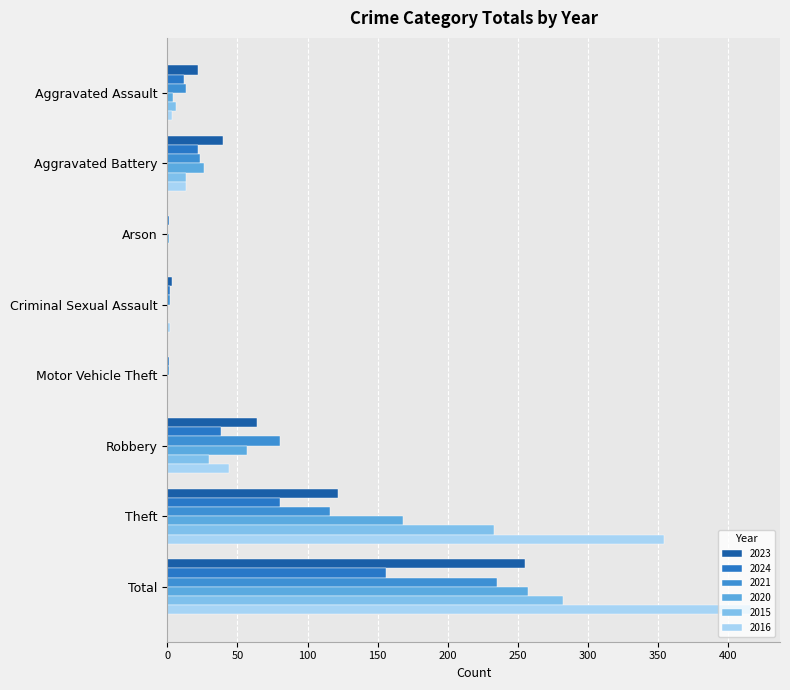

Reading left to right, list all the values displayed in this chart.

2023: Aggravated Assault=22	Aggravated Battery=40	Arson=0	Criminal Sexual Assault=3	Motor Vehicle Theft=0	Robbery=64	Theft=122	Total=255
2024: Aggravated Assault=12	Aggravated Battery=22	Arson=1	Criminal Sexual Assault=2	Motor Vehicle Theft=1	Robbery=38	Theft=80	Total=156
2021: Aggravated Assault=13	Aggravated Battery=23	Arson=0	Criminal Sexual Assault=2	Motor Vehicle Theft=1	Robbery=80	Theft=116	Total=235
2020: Aggravated Assault=4	Aggravated Battery=26	Arson=1	Criminal Sexual Assault=0	Motor Vehicle Theft=0	Robbery=57	Theft=168	Total=257
2015: Aggravated Assault=6	Aggravated Battery=13	Arson=0	Criminal Sexual Assault=0	Motor Vehicle Theft=0	Robbery=30	Theft=233	Total=282
2016: Aggravated Assault=3	Aggravated Battery=13	Arson=0	Criminal Sexual Assault=2	Motor Vehicle Theft=0	Robbery=44	Theft=354	Total=416